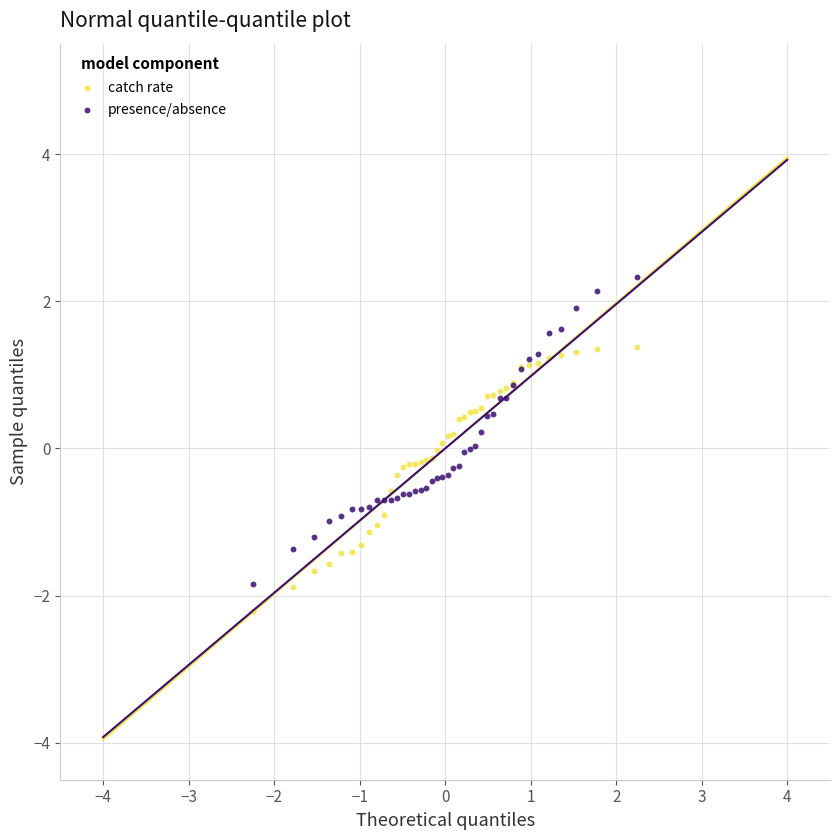

Which series reaches the maximum Y coordinate?

presence/absence